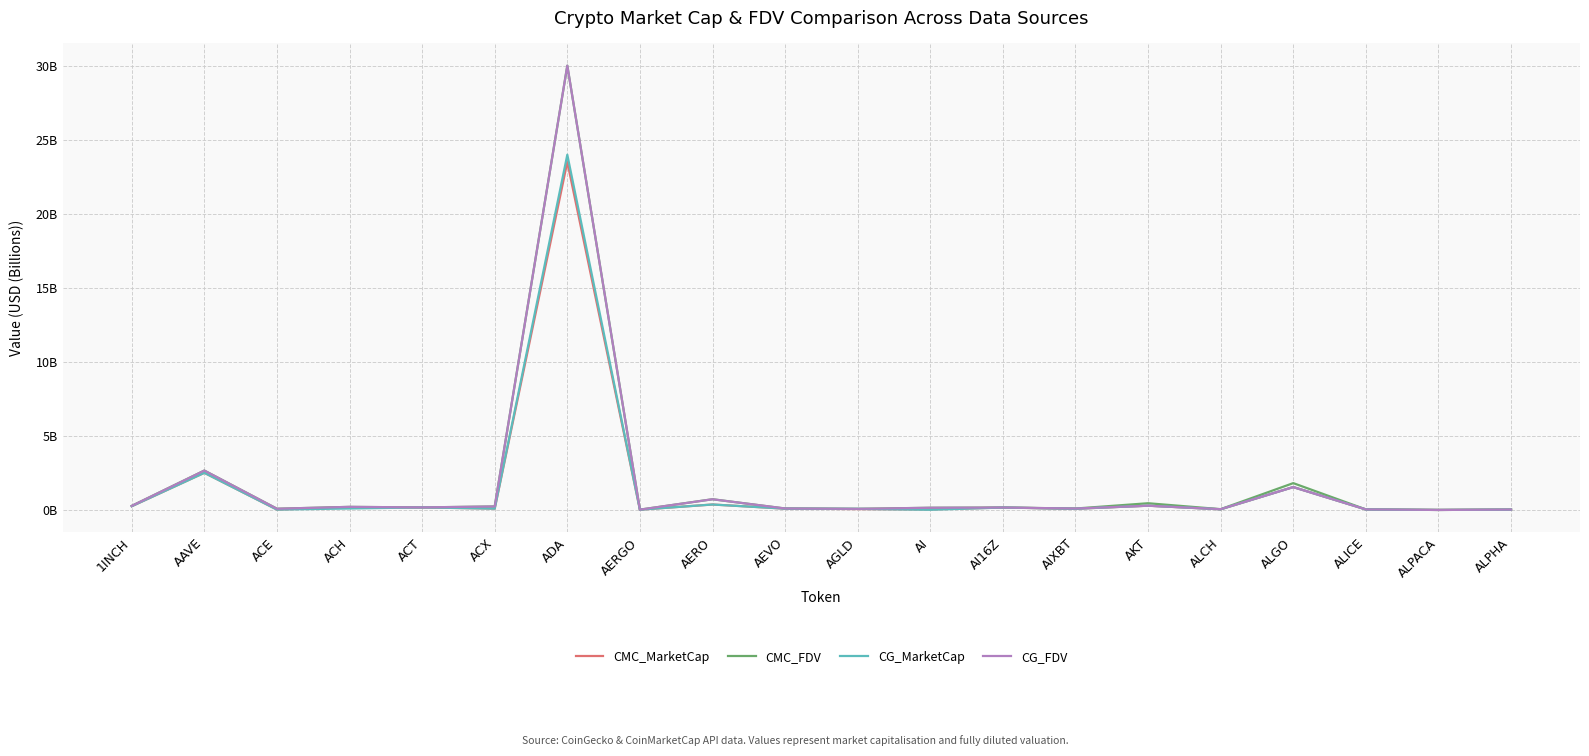

How many interior local peaks does the CMC_MarketCap series have?

7